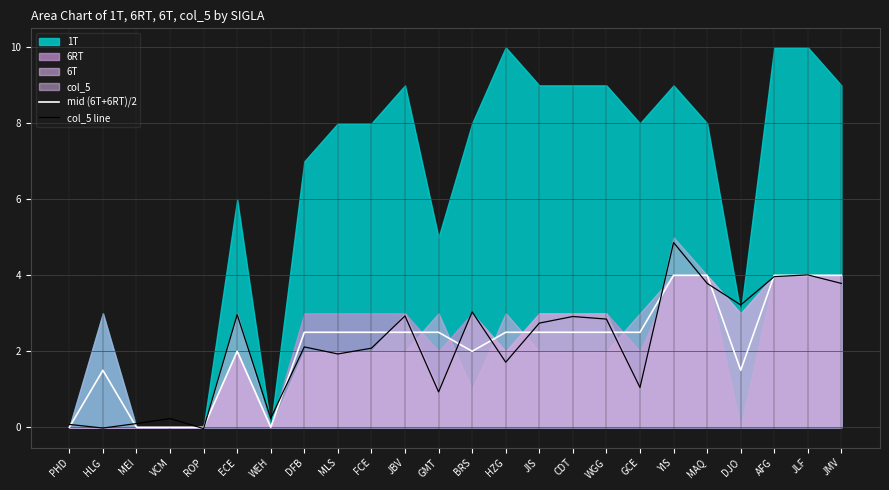

What is the difference between the maximum and minimum values in the mid (6T+6RT)/2 series?

4.0